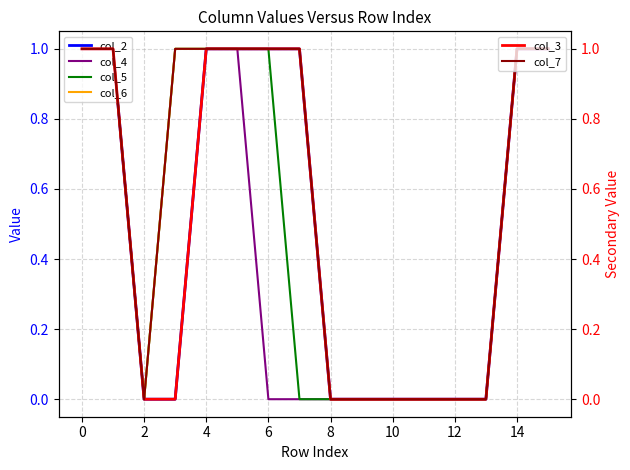

Reading left to right, transcribe all the data shown in this chart.

col_2: 1	1	0	0	1	1	1	1	0	0	0	0	0	0	1	1
col_4: 1	1	0	0	1	1	0	0	0	0	0	0	0	0	1	1
col_5: 1	1	0	1	1	1	1	0	0	0	0	0	0	0	1	1
col_6: 1	1	0	1	1	1	1	1	0	0	0	0	0	0	1	1
col_3: 1	1	0	0	1	1	1	1	0	0	0	0	0	0	1	1
col_7: 1	1	0	1	1	1	1	1	0	0	0	0	0	0	1	1